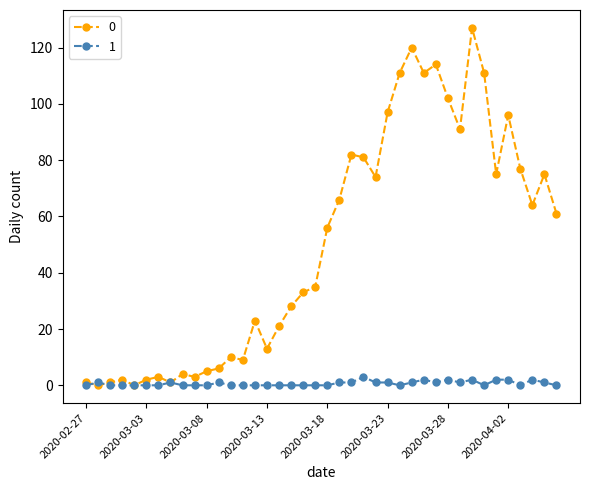

True or false: 1 has more than 1 points higher than both neighbors.

True